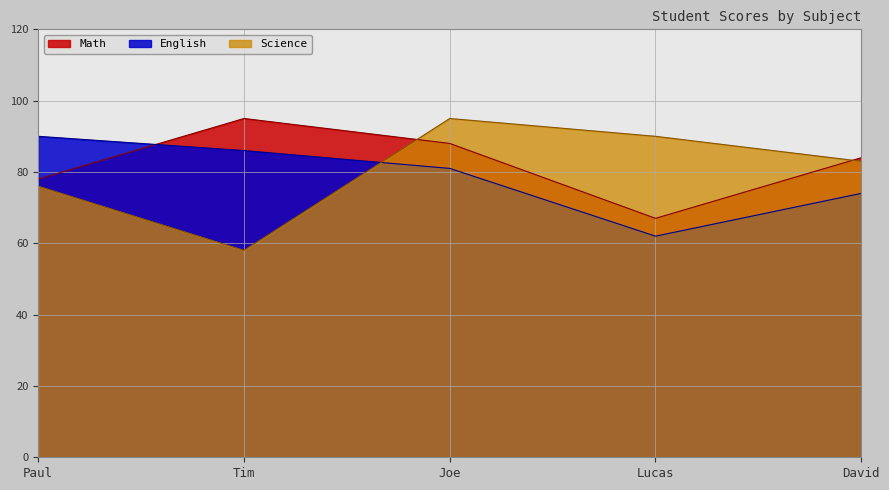

What position from the right is Paul?

5